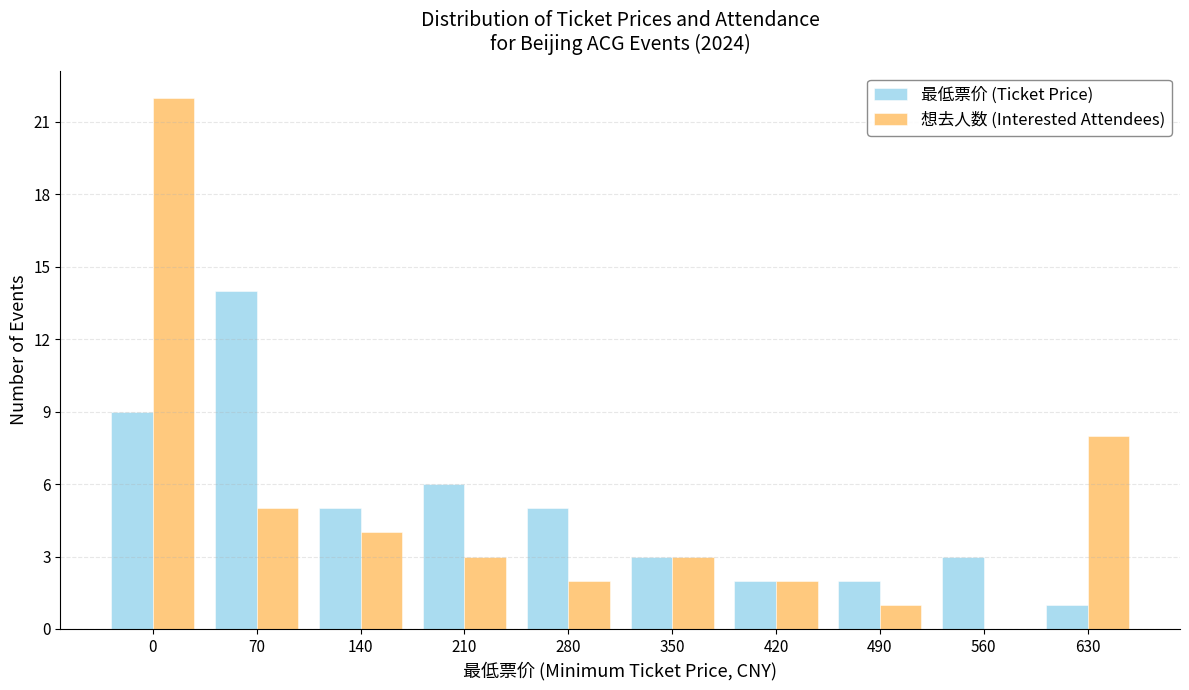

Reading left to right, transcribe all the data shown in this chart.

最低票价 (Ticket Price): 0=9	70=14	140=5	210=6	280=5	350=3	420=2	490=2	560=3	630=1
想去人数 (Interested Attendees): 0=22	70=5	140=4	210=3	280=2	350=3	420=2	490=1	560=0	630=8